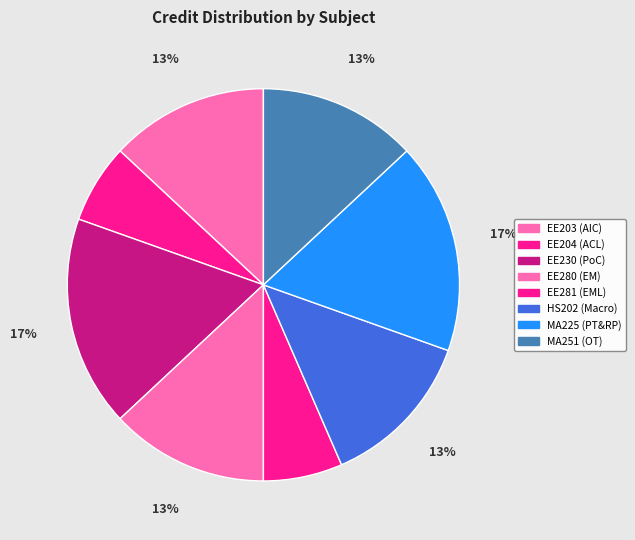

How many segments does this pie chart have?

8